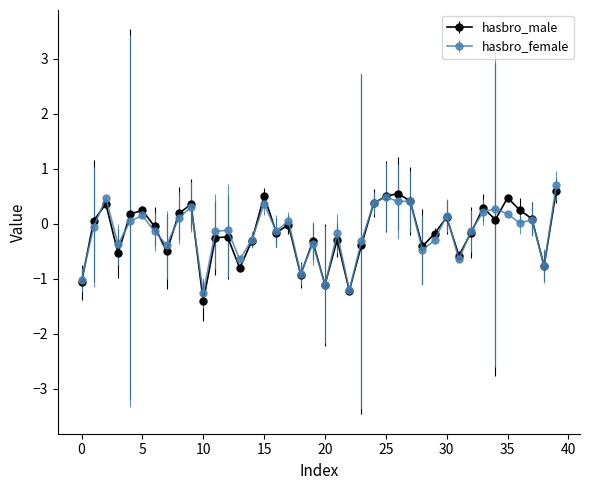

What is the minimum value for hasbro_female?

-1.3